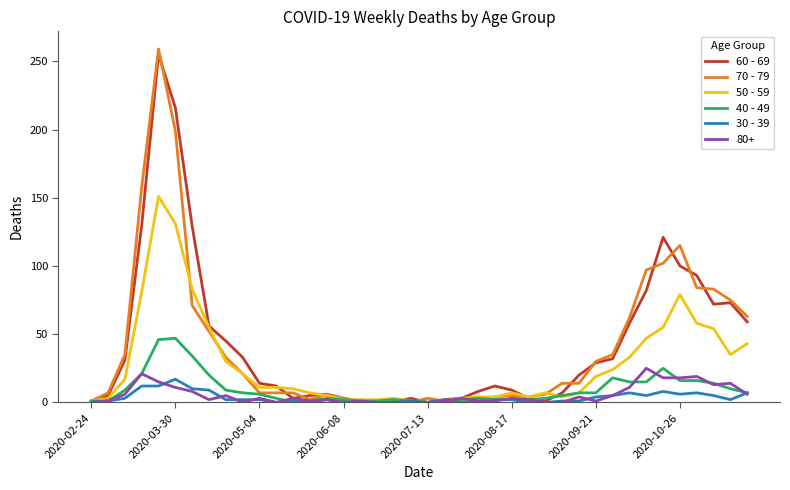

Which series has the widest spread of values?

70 - 79